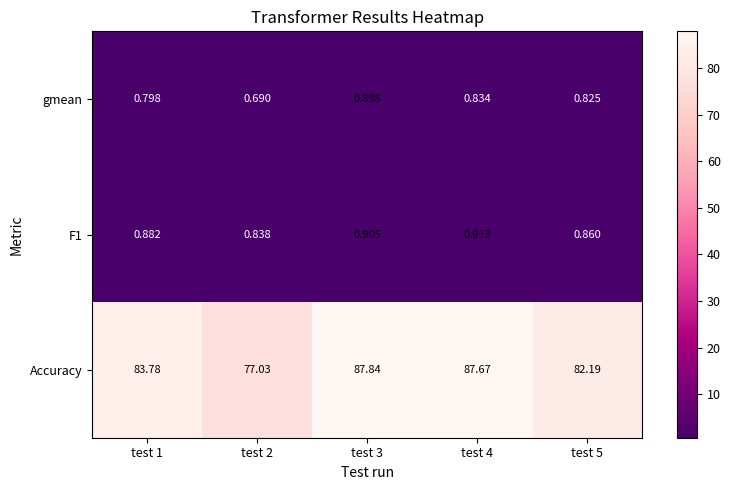

Which series has the largest range (max minus min)?

Accuracy